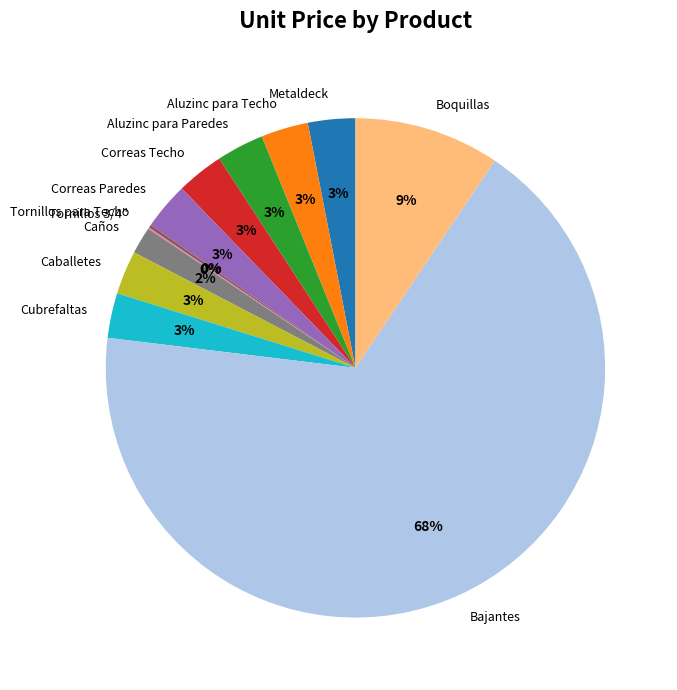

Is the sum of Aluzinc para Techo and Cubrefaltas greater than half?

No